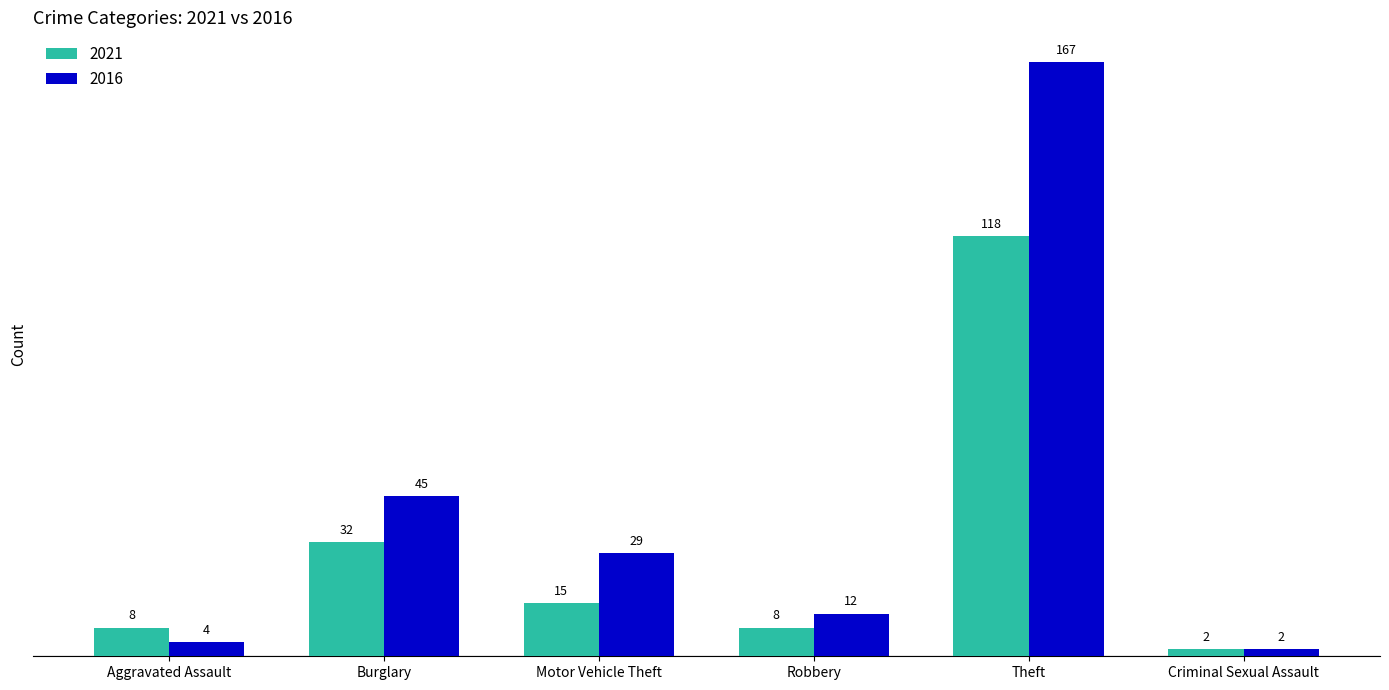

Reading right to left, transcribe all the data shown in this chart.

2021: Criminal Sexual Assault=2	Theft=118	Robbery=8	Motor Vehicle Theft=15	Burglary=32	Aggravated Assault=8
2016: Criminal Sexual Assault=2	Theft=167	Robbery=12	Motor Vehicle Theft=29	Burglary=45	Aggravated Assault=4